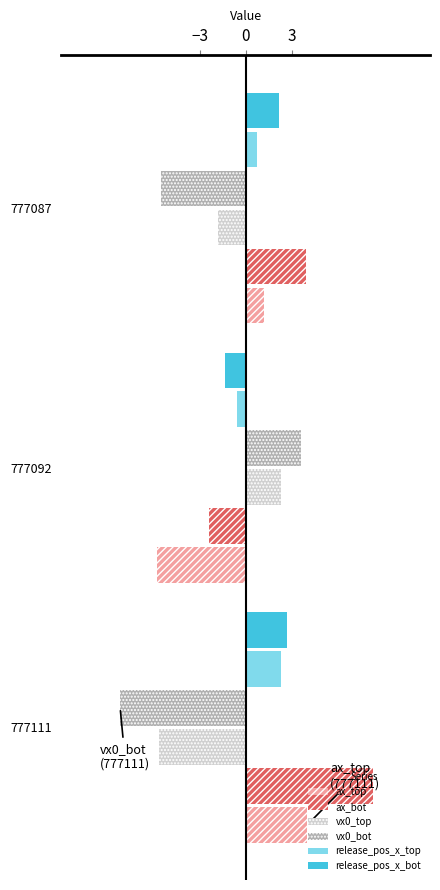

What is the sum of all release_pos_x_top values?

2.5